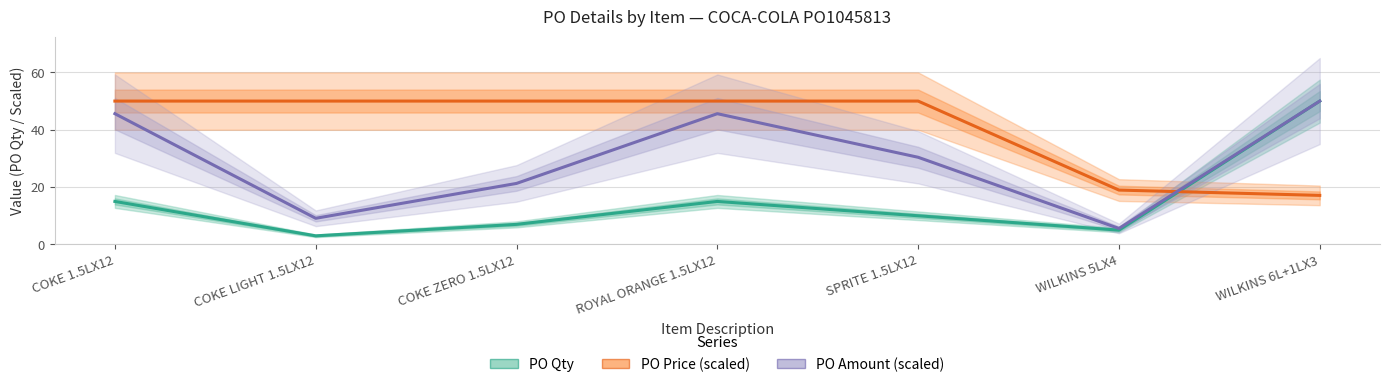

True or false: PO Qty has a value of 3.0 at COKE LIGHT 1.5LX12.

True